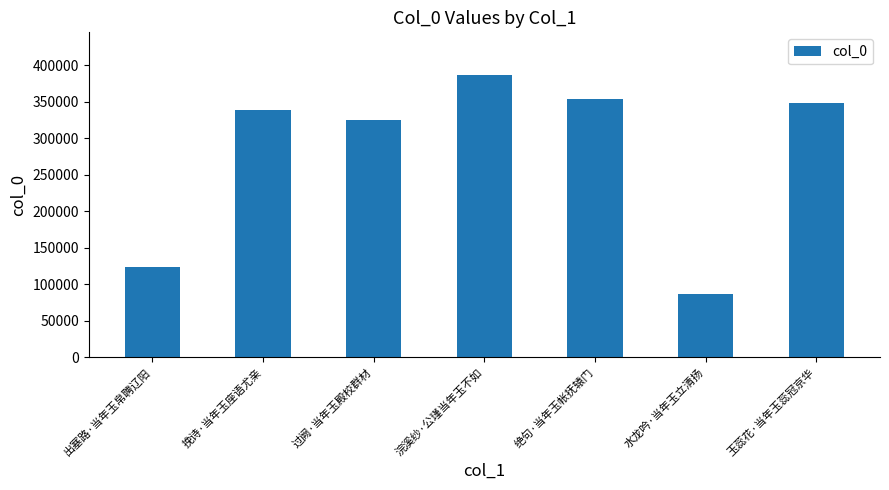

What is the label of the 1st bar from the left?

出塞路·当年玉帛聘辽阳